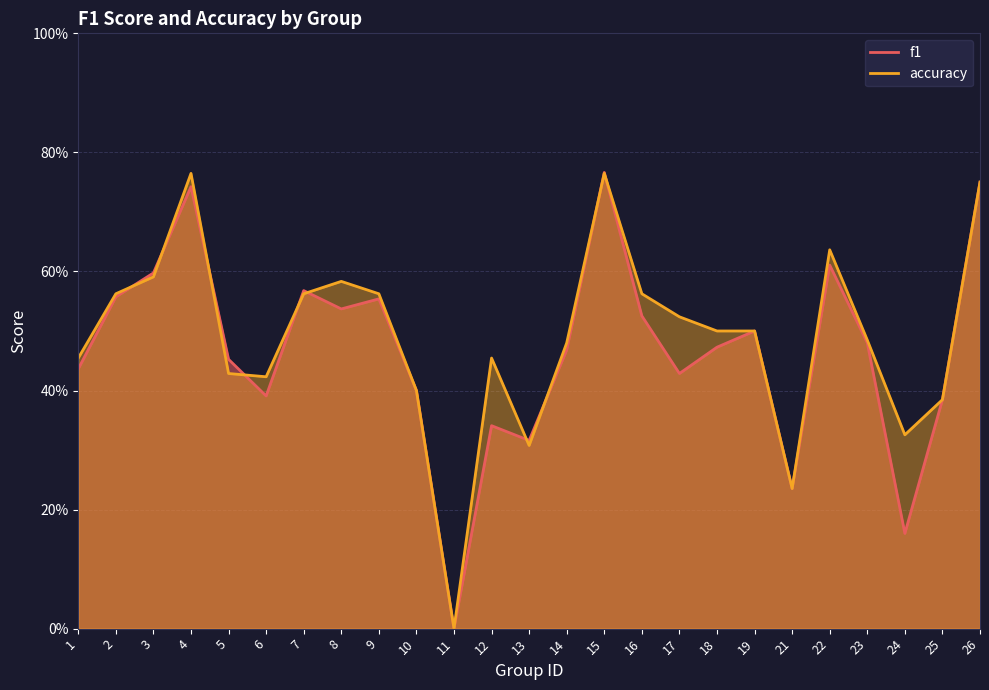

Is it true that f1 equals 0.3 at 12?

True